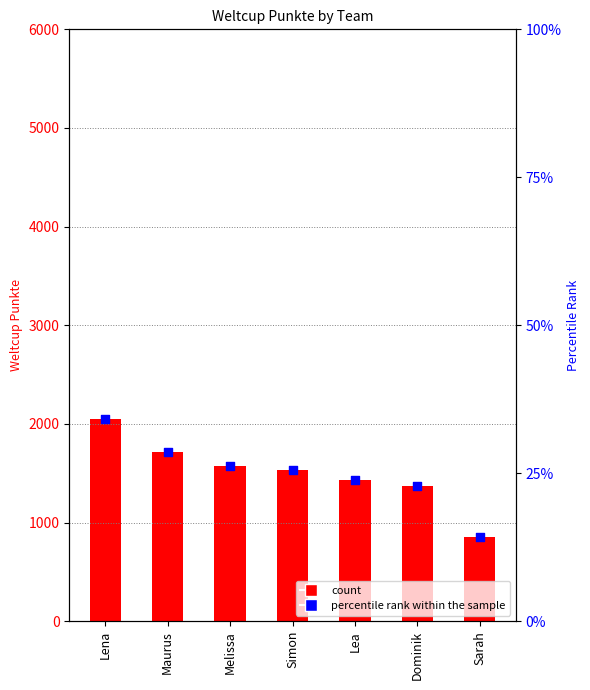

What is the total value across all series at Lena?

2080.1